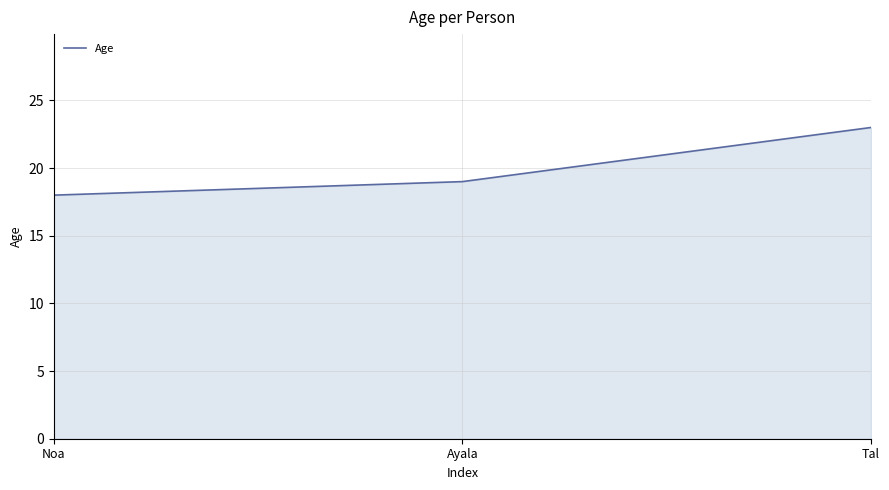

What is the minimum value shown in the chart?

18